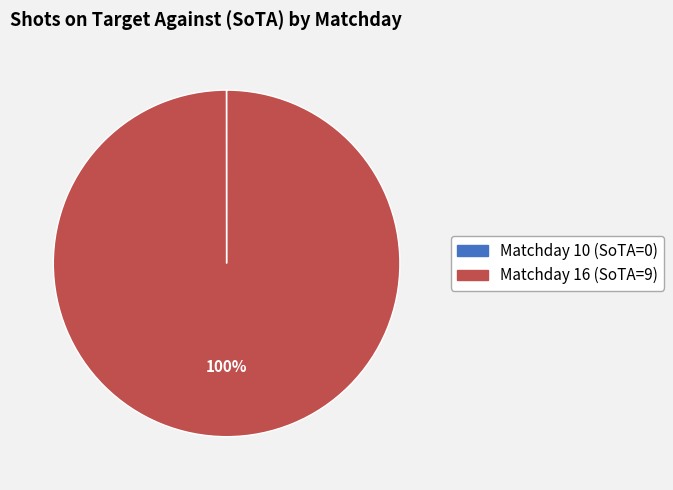

What percentage is the Matchday 16 slice, to the nearest percent?

100%